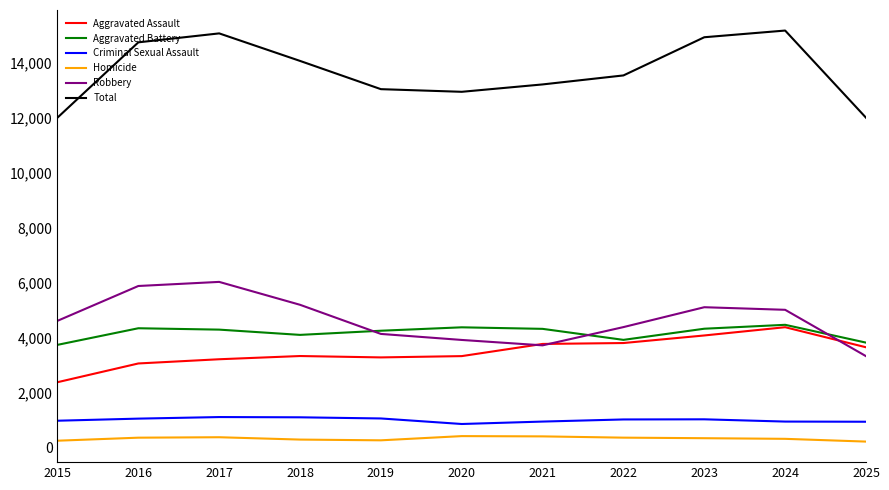

What is the difference between the second highest and second lowest values in the Aggravated Assault series?

1017